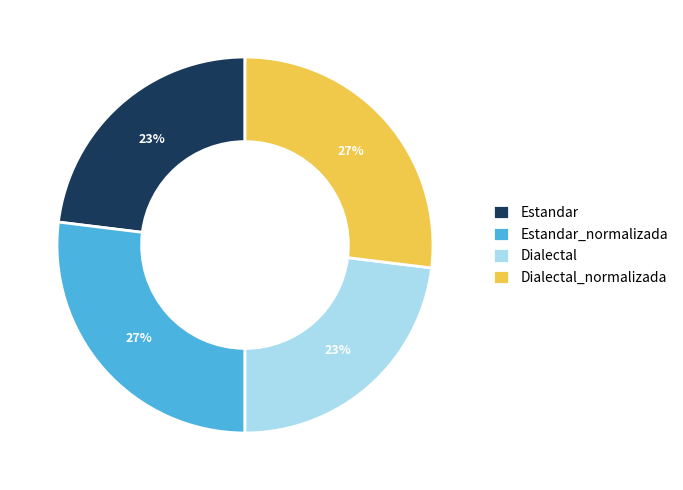

To the nearest percent, what is the average slice percentage?

25%